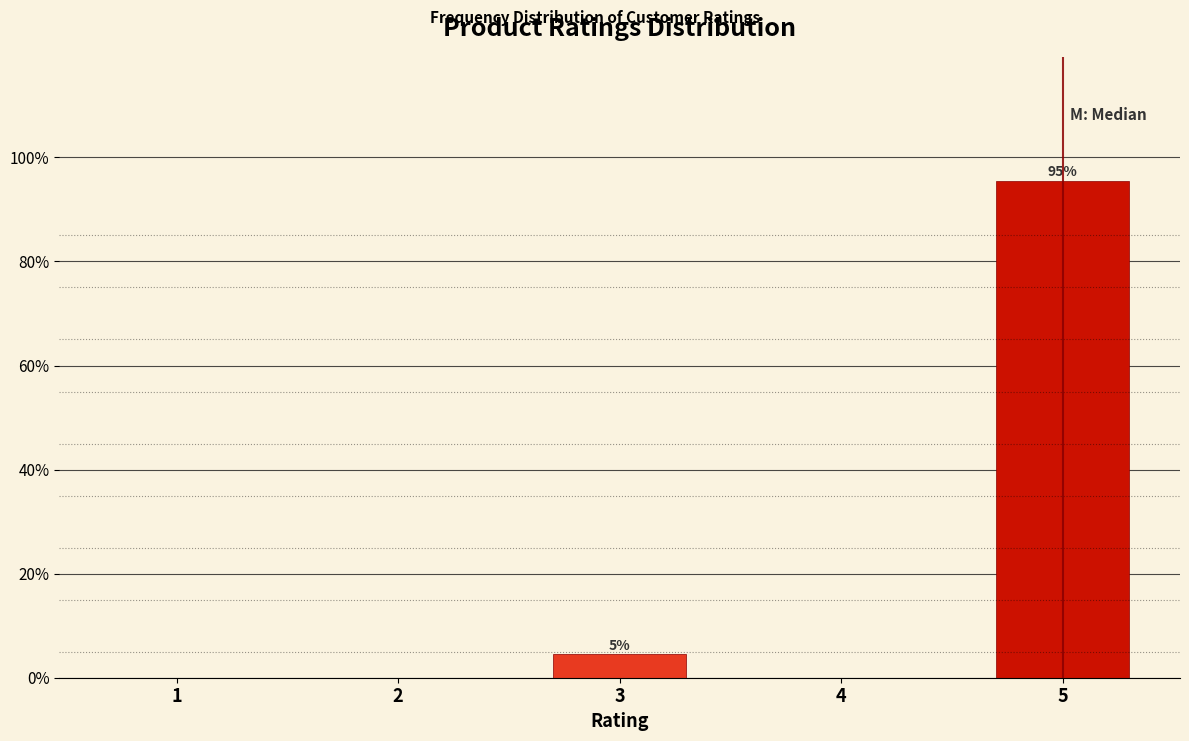

Reading right to left, transcribe all the data shown in this chart.

5=95.5	4=0.0	3=4.5	2=0.0	1=0.0